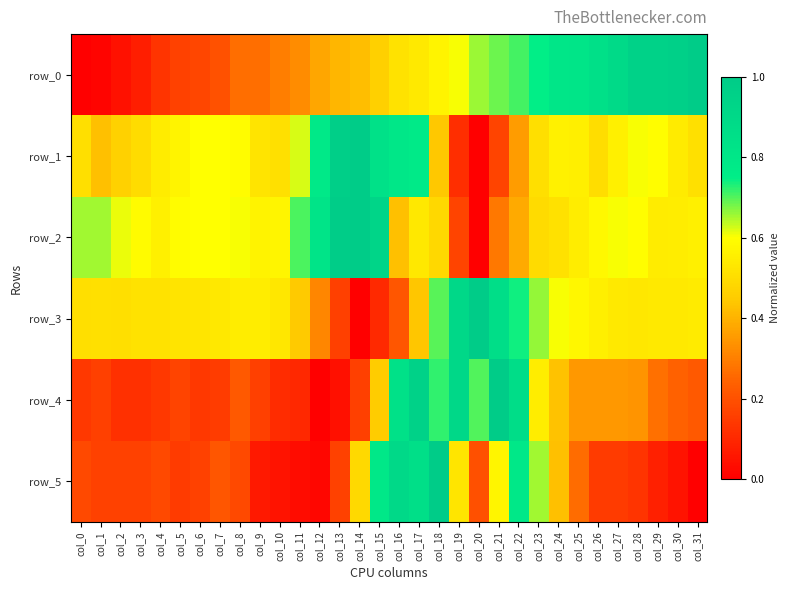

Reading left to right, what are all the values shown in this chart?

row_0: col_0=0.0	col_1=0.0	col_2=0.0	col_3=0.1	col_4=0.1	col_5=0.2	col_6=0.2	col_7=0.2	col_8=0.3	col_9=0.3	col_10=0.3	col_11=0.3	col_12=0.4	col_13=0.4	col_14=0.4	col_15=0.5	col_16=0.5	col_17=0.5	col_18=0.6	col_19=0.6	col_20=0.7	col_21=0.7	col_22=0.7	col_23=0.7	col_24=0.8	col_25=0.8	col_26=0.8	col_27=0.9	col_28=0.9	col_29=0.9	col_30=1.0	col_31=1.0
row_1: col_0=0.5	col_1=0.4	col_2=0.5	col_3=0.5	col_4=0.5	col_5=0.6	col_6=0.6	col_7=0.6	col_8=0.6	col_9=0.5	col_10=0.5	col_11=0.6	col_12=0.8	col_13=1.0	col_14=1.0	col_15=0.8	col_16=0.8	col_17=0.8	col_18=0.4	col_19=0.1	col_20=0.0	col_21=0.2	col_22=0.4	col_23=0.5	col_24=0.6	col_25=0.6	col_26=0.5	col_27=0.6	col_28=0.6	col_29=0.6	col_30=0.5	col_31=0.5
row_2: col_0=0.7	col_1=0.7	col_2=0.6	col_3=0.6	col_4=0.6	col_5=0.6	col_6=0.6	col_7=0.6	col_8=0.6	col_9=0.6	col_10=0.6	col_11=0.7	col_12=0.8	col_13=1.0	col_14=1.0	col_15=0.9	col_16=0.4	col_17=0.5	col_18=0.5	col_19=0.2	col_20=0.0	col_21=0.3	col_22=0.4	col_23=0.5	col_24=0.5	col_25=0.5	col_26=0.6	col_27=0.6	col_28=0.6	col_29=0.5	col_30=0.5	col_31=0.6
row_3: col_0=0.5	col_1=0.5	col_2=0.5	col_3=0.5	col_4=0.5	col_5=0.5	col_6=0.5	col_7=0.5	col_8=0.5	col_9=0.5	col_10=0.5	col_11=0.4	col_12=0.3	col_13=0.2	col_14=0.0	col_15=0.1	col_16=0.2	col_17=0.4	col_18=0.7	col_19=0.9	col_20=1.0	col_21=0.9	col_22=0.7	col_23=0.7	col_24=0.6	col_25=0.6	col_26=0.6	col_27=0.5	col_28=0.5	col_29=0.5	col_30=0.5	col_31=0.5
row_4: col_0=0.1	col_1=0.2	col_2=0.1	col_3=0.1	col_4=0.1	col_5=0.2	col_6=0.1	col_7=0.1	col_8=0.2	col_9=0.2	col_10=0.1	col_11=0.1	col_12=0.0	col_13=0.0	col_14=0.2	col_15=0.5	col_16=0.8	col_17=0.9	col_18=0.7	col_19=0.9	col_20=0.7	col_21=1.0	col_22=0.9	col_23=0.6	col_24=0.4	col_25=0.3	col_26=0.3	col_27=0.3	col_28=0.3	col_29=0.3	col_30=0.2	col_31=0.2
row_5: col_0=0.2	col_1=0.2	col_2=0.2	col_3=0.2	col_4=0.2	col_5=0.1	col_6=0.2	col_7=0.2	col_8=0.2	col_9=0.1	col_10=0.0	col_11=0.0	col_12=0.0	col_13=0.2	col_14=0.5	col_15=0.8	col_16=0.9	col_17=0.9	col_18=1.0	col_19=0.5	col_20=0.2	col_21=0.6	col_22=0.8	col_23=0.7	col_24=0.4	col_25=0.3	col_26=0.1	col_27=0.1	col_28=0.1	col_29=0.1	col_30=0.0	col_31=0.0